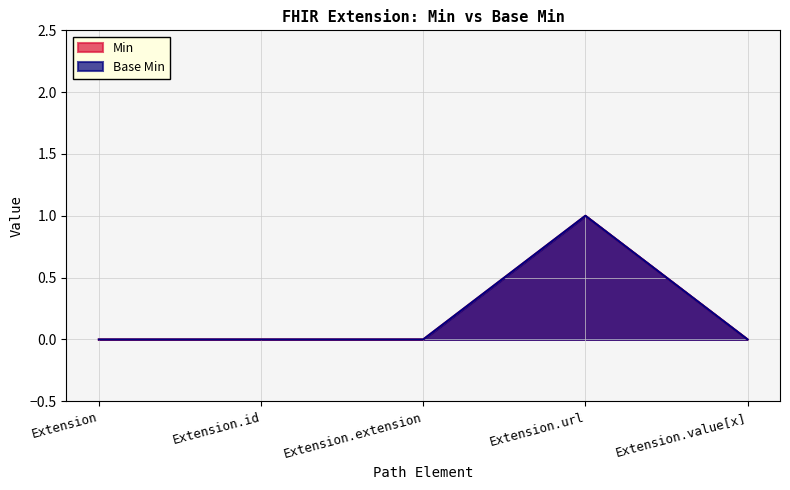

Which has a higher value, Extension.value[x] or Extension?

Extension.value[x]